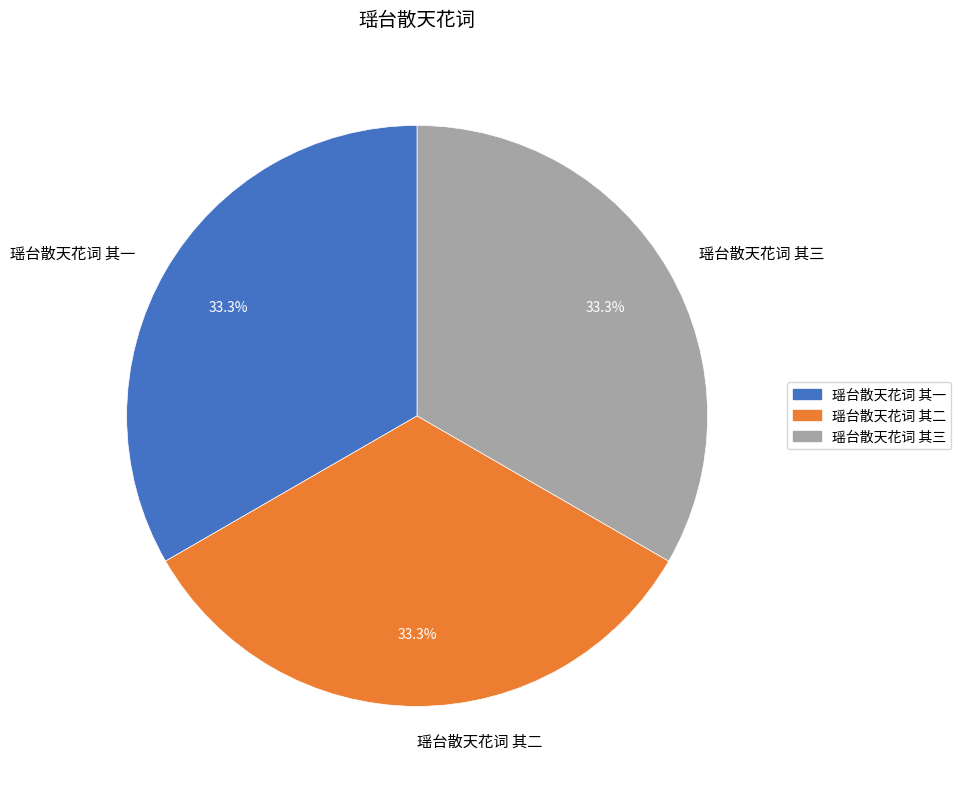

True or false: 瑶台散天花词 其三 accounts for 33% of the total.

True